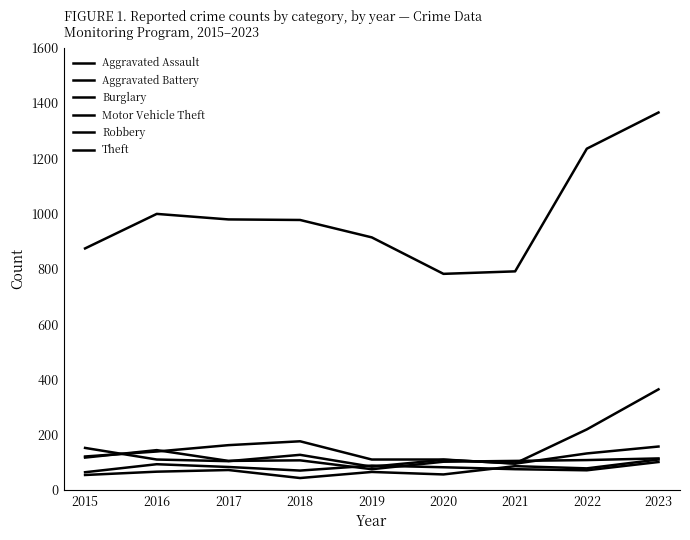

What is the greatest value displayed?

1366